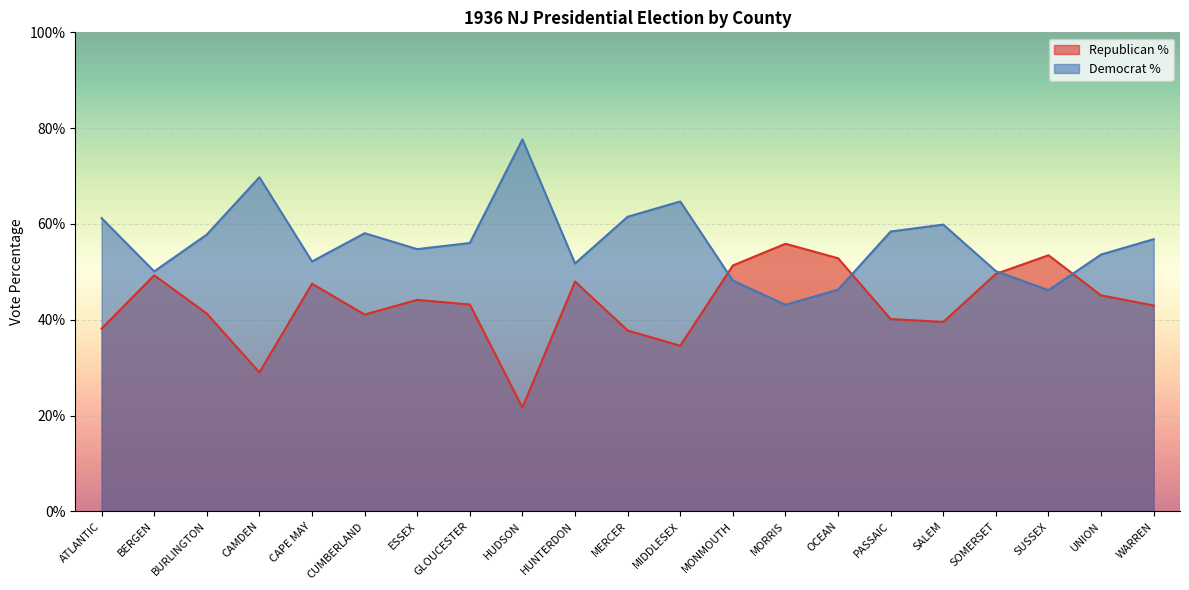

Reading left to right, transcribe all the data shown in this chart.

Republican %: 38.1	49.3	41.3	29.0	47.5	41.1	44.1	43.2	21.7	48.0	37.8	34.6	51.3	55.9	52.8	40.1	39.5	49.6	53.5	45.1	43.0
Democrat %: 61.2	50.1	57.8	69.7	52.2	58.1	54.7	56.0	77.7	51.8	61.5	64.7	48.2	43.1	46.3	58.4	59.9	50.1	46.2	53.6	56.8